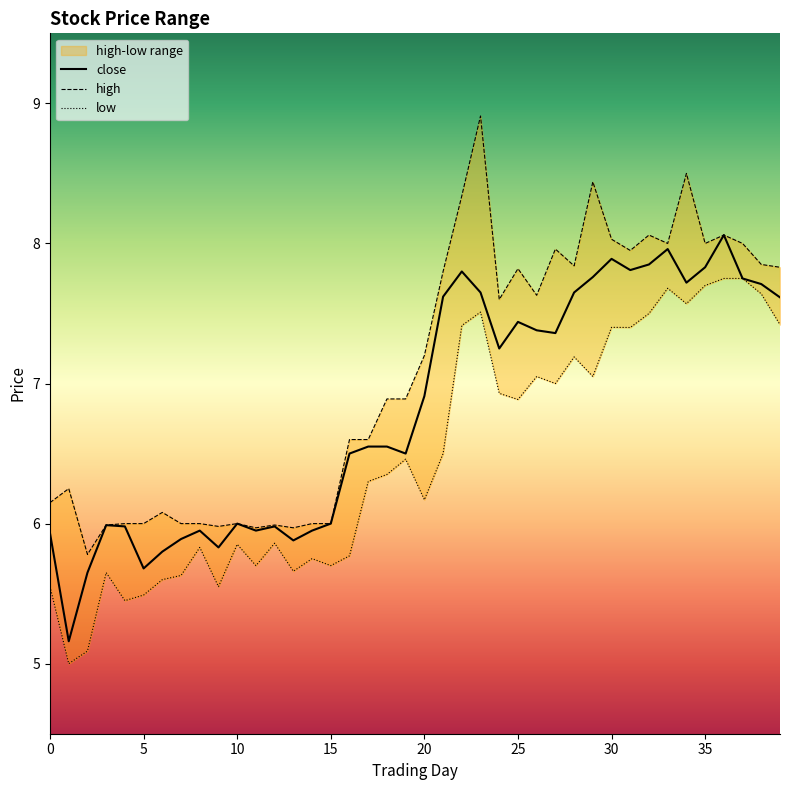

True or false: close has more than 1 interior local peaks.

True